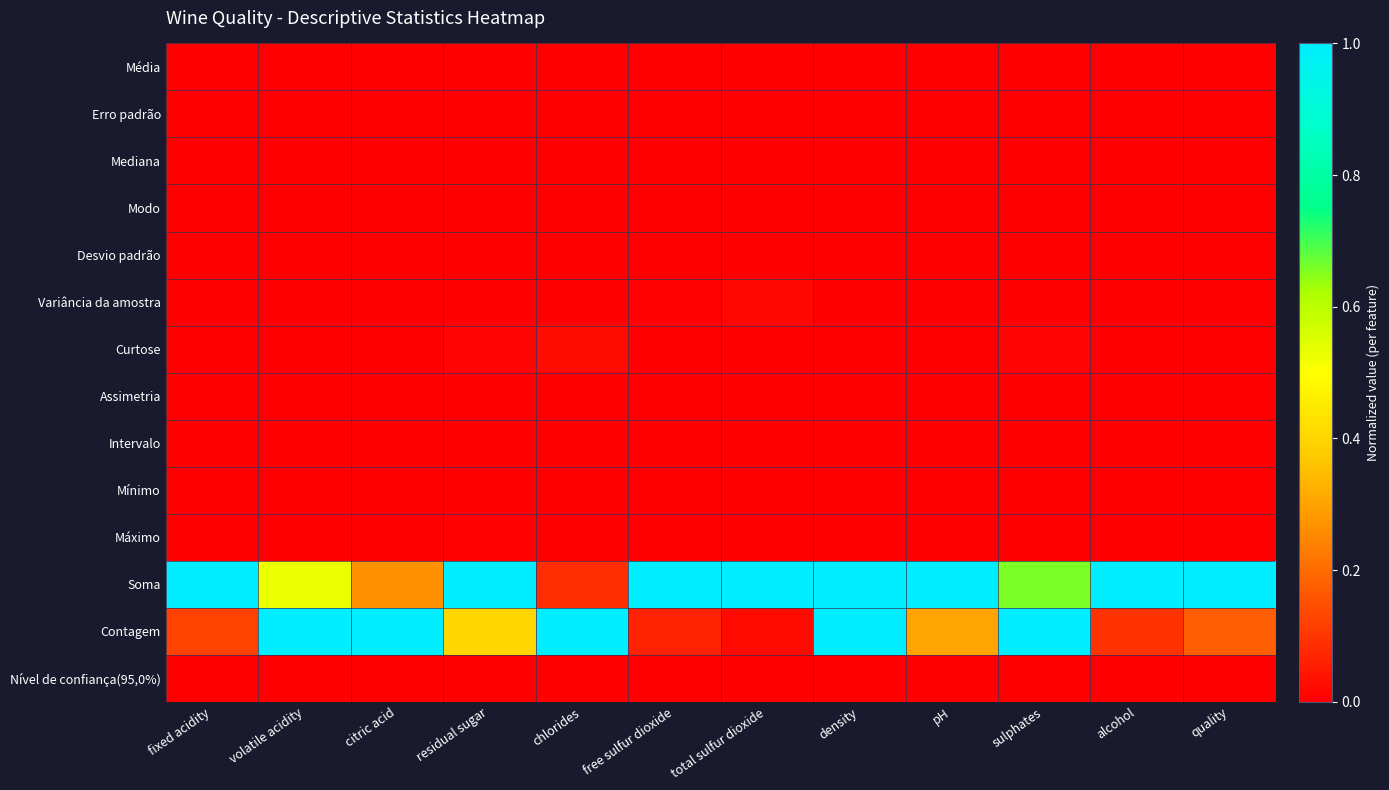

Reading left to right, extract all data points from this chart.

Média: fixed acidity=0.0	volatile acidity=0.0	citric acid=0.0	residual sugar=0.0	chlorides=0.0	free sulfur dioxide=0.0	total sulfur dioxide=0.0	density=0.0	pH=0.0	sulphates=0.0	alcohol=0.0	quality=0.0
Erro padrão: fixed acidity=0.0	volatile acidity=0.0	citric acid=0.0	residual sugar=0.0	chlorides=0.0	free sulfur dioxide=0.0	total sulfur dioxide=0.0	density=0.0	pH=0.0	sulphates=0.0	alcohol=0.0	quality=0.0
Mediana: fixed acidity=0.0	volatile acidity=0.0	citric acid=0.0	residual sugar=0.0	chlorides=0.0	free sulfur dioxide=0.0	total sulfur dioxide=0.0	density=0.0	pH=0.0	sulphates=0.0	alcohol=0.0	quality=0.0
Modo: fixed acidity=0.0	volatile acidity=0.0	citric acid=0.0	residual sugar=0.0	chlorides=0.0	free sulfur dioxide=0.0	total sulfur dioxide=0.0	density=0.0	pH=0.0	sulphates=0.0	alcohol=0.0	quality=0.0
Desvio padrão: fixed acidity=0.0	volatile acidity=0.0	citric acid=0.0	residual sugar=0.0	chlorides=0.0	free sulfur dioxide=0.0	total sulfur dioxide=0.0	density=0.0	pH=0.0	sulphates=0.0	alcohol=0.0	quality=0.0
Variância da amostra: fixed acidity=0.0	volatile acidity=0.0	citric acid=0.0	residual sugar=0.0	chlorides=0.0	free sulfur dioxide=0.0	total sulfur dioxide=0.0	density=0.0	pH=0.0	sulphates=0.0	alcohol=0.0	quality=0.0
Curtose: fixed acidity=0.0	volatile acidity=0.0	citric acid=0.0	residual sugar=0.0	chlorides=0.0	free sulfur dioxide=0.0	total sulfur dioxide=0.0	density=0.0	pH=0.0	sulphates=0.0	alcohol=0.0	quality=0.0
Assimetria: fixed acidity=0.0	volatile acidity=0.0	citric acid=0.0	residual sugar=0.0	chlorides=0.0	free sulfur dioxide=0.0	total sulfur dioxide=0.0	density=0.0	pH=0.0	sulphates=0.0	alcohol=0.0	quality=0.0
Intervalo: fixed acidity=0.0	volatile acidity=0.0	citric acid=0.0	residual sugar=0.0	chlorides=0.0	free sulfur dioxide=0.0	total sulfur dioxide=0.0	density=0.0	pH=0.0	sulphates=0.0	alcohol=0.0	quality=0.0
Mínimo: fixed acidity=0.0	volatile acidity=0.0	citric acid=0.0	residual sugar=0.0	chlorides=0.0	free sulfur dioxide=0.0	total sulfur dioxide=0.0	density=0.0	pH=0.0	sulphates=0.0	alcohol=0.0	quality=0.0
Máximo: fixed acidity=0.0	volatile acidity=0.0	citric acid=0.0	residual sugar=0.0	chlorides=0.0	free sulfur dioxide=0.0	total sulfur dioxide=0.0	density=0.0	pH=0.0	sulphates=0.0	alcohol=0.0	quality=0.0
Soma: fixed acidity=1.0	volatile acidity=0.5	citric acid=0.3	residual sugar=1.0	chlorides=0.1	free sulfur dioxide=1.0	total sulfur dioxide=1.0	density=1.0	pH=1.0	sulphates=0.7	alcohol=1.0	quality=1.0
Contagem: fixed acidity=0.1	volatile acidity=1.0	citric acid=1.0	residual sugar=0.4	chlorides=1.0	free sulfur dioxide=0.1	total sulfur dioxide=0.0	density=1.0	pH=0.3	sulphates=1.0	alcohol=0.1	quality=0.2
Nível de confiança(95,0%): fixed acidity=0.0	volatile acidity=0.0	citric acid=0.0	residual sugar=0.0	chlorides=0.0	free sulfur dioxide=0.0	total sulfur dioxide=0.0	density=0.0	pH=0.0	sulphates=0.0	alcohol=0.0	quality=0.0